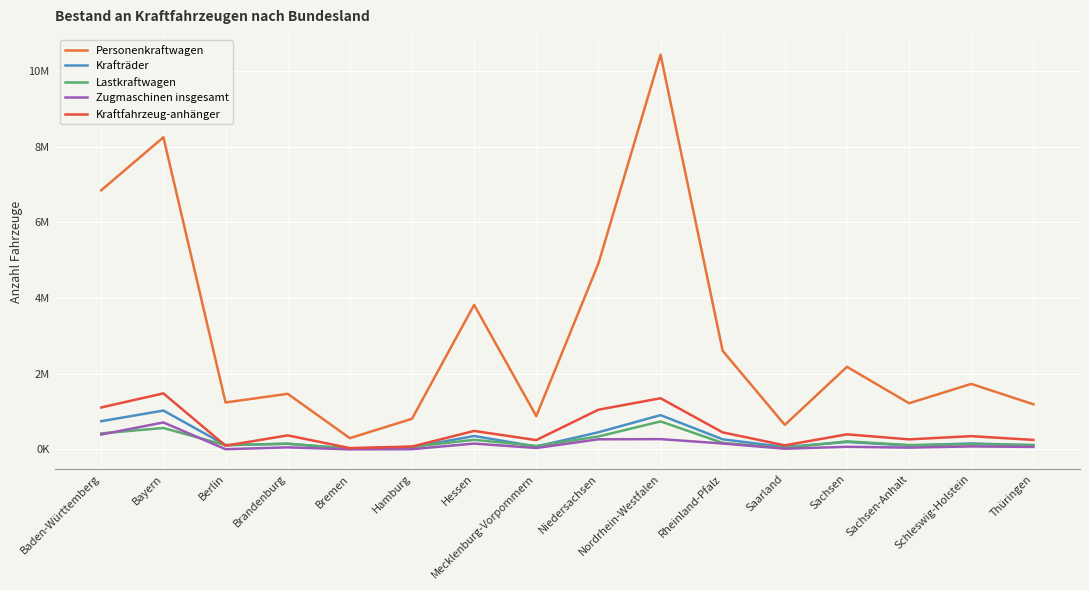

What is the difference between the maximum and minimum values in the Kraftfahrzeug-anhänger series?

1445068